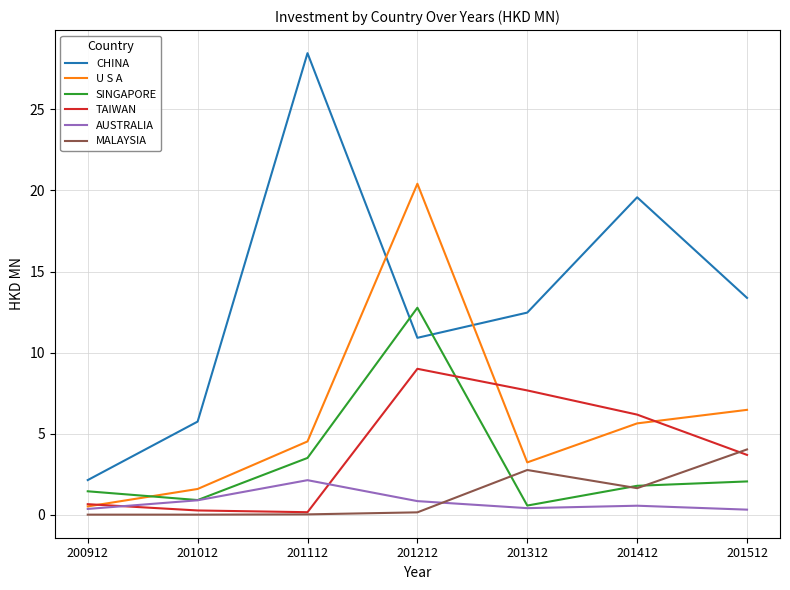

Between which two adjacent categories do U S A and CHINA first intersect?

201112 and 201212